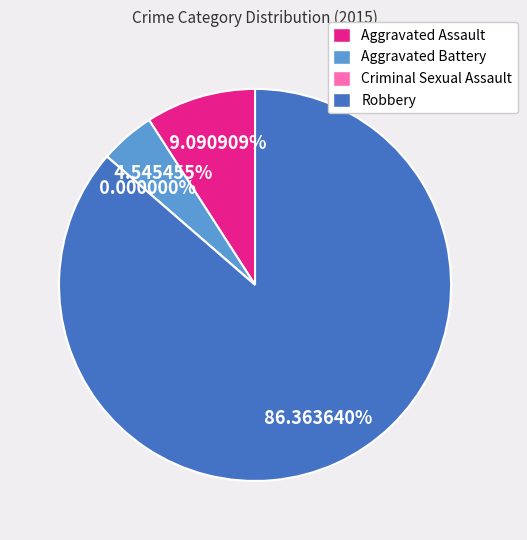

True or false: Aggravated Battery accounts for 12% of the total.

False